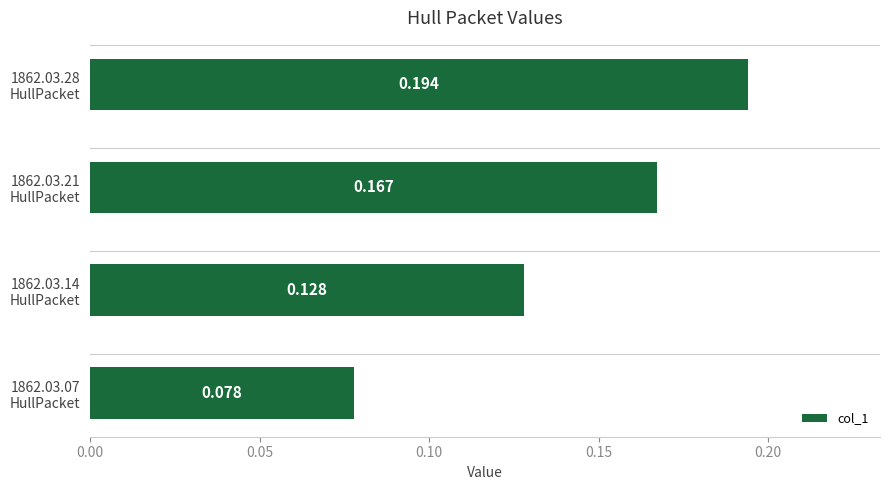

What is the minimum value shown in the chart?

0.1